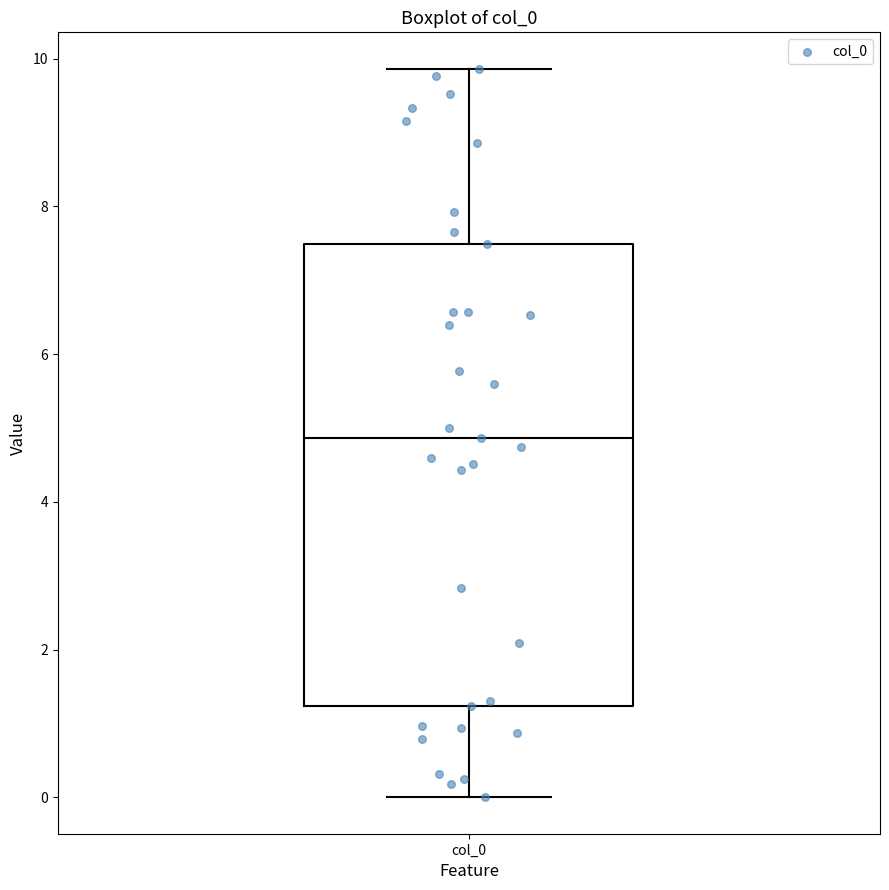

Read this box plot against the y-axis: the position of the median line, the range covered by the box, and the ends of both whiskers. The values are not printed on the chart, so give them approximately, as read against the axis.

median 4.8, box 1.2 to 7.4, whiskers 0.0 to 9.8